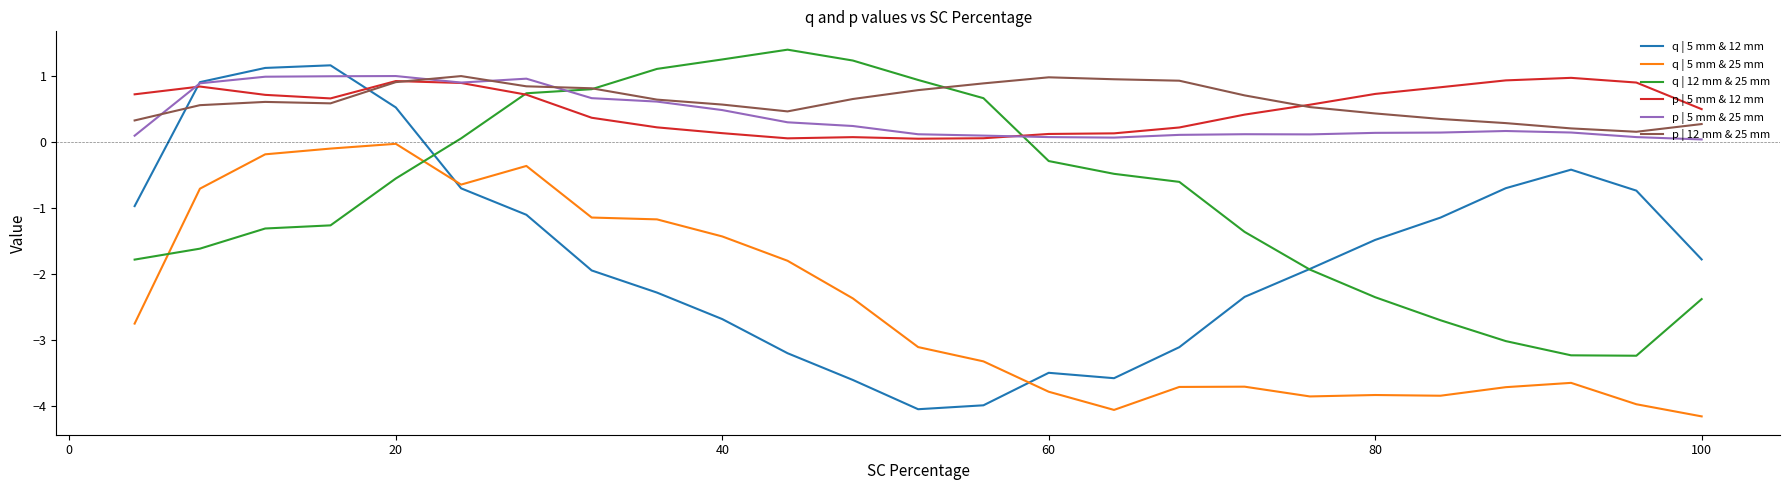

How many lines are shown in the chart?

6